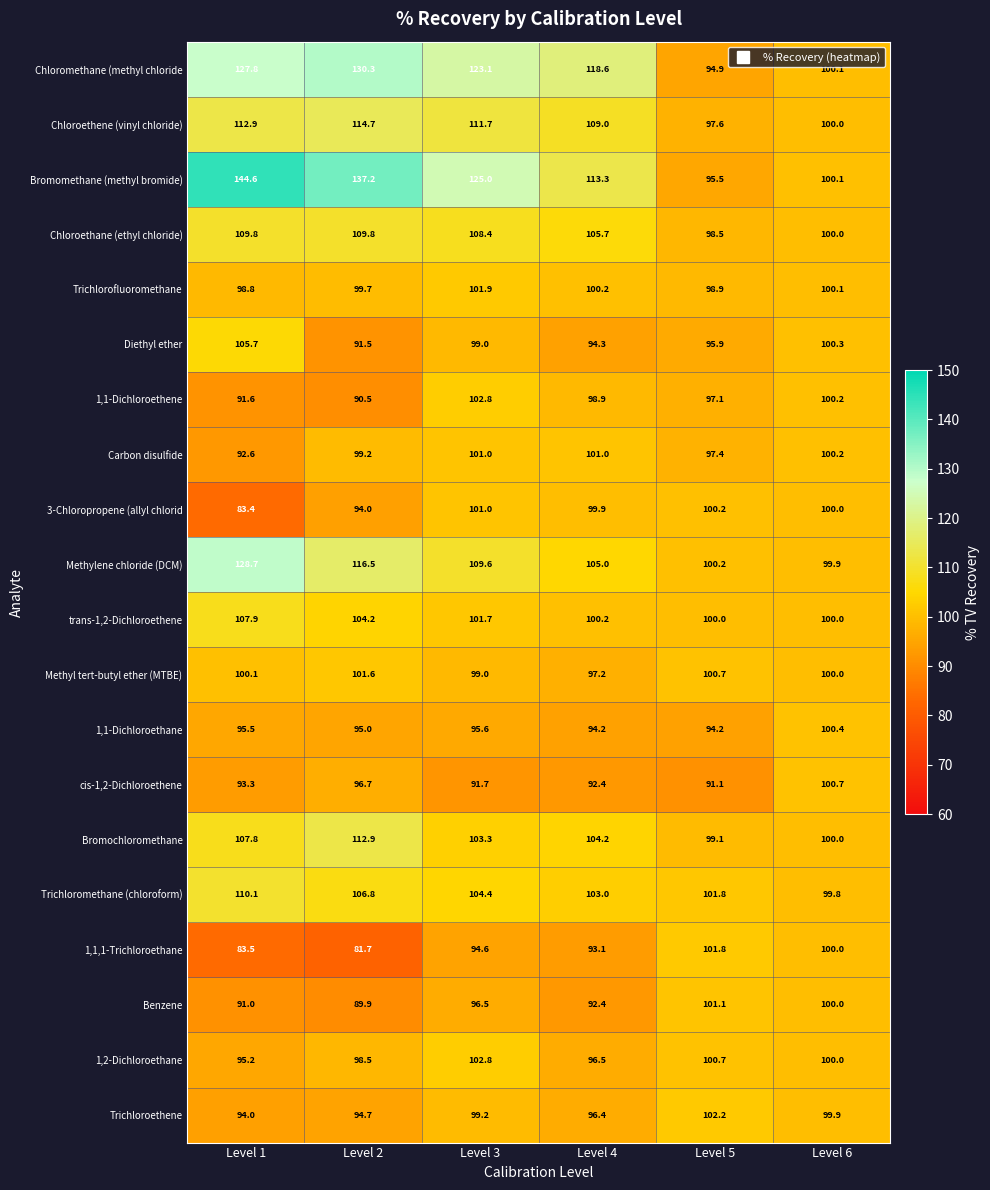

What is the sum of all Methyl tert-butyl ether (MTBE) values?

598.6